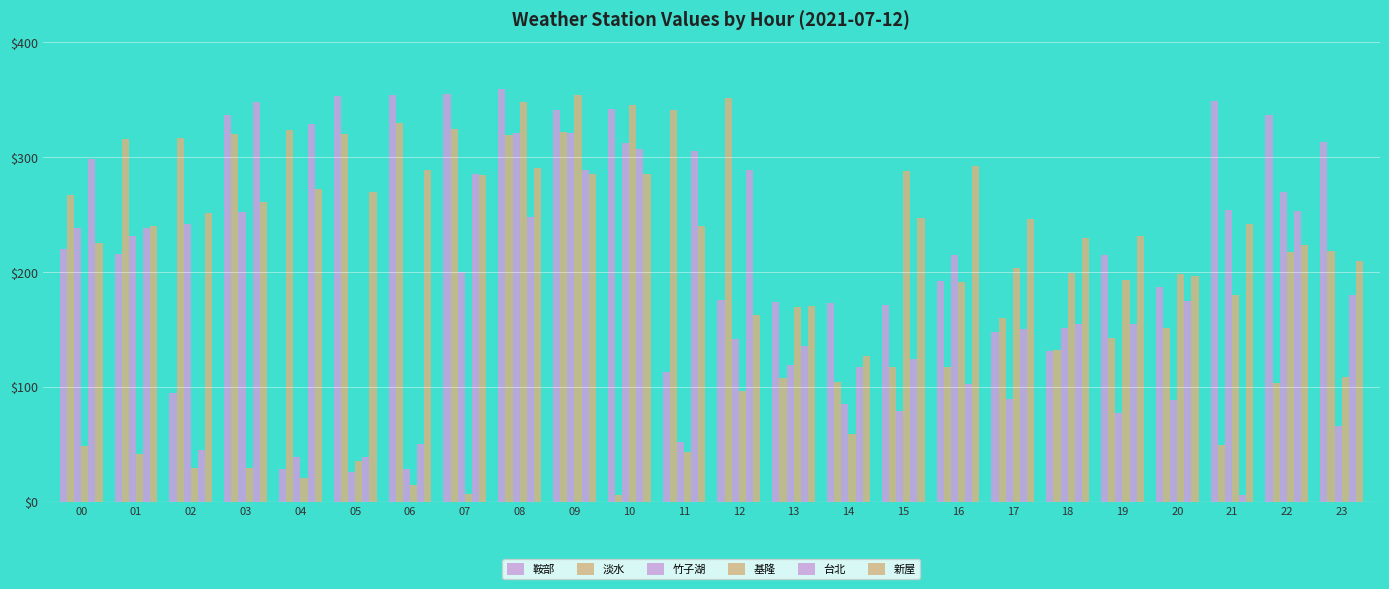

How many values in the 基隆 series are below 169?

12